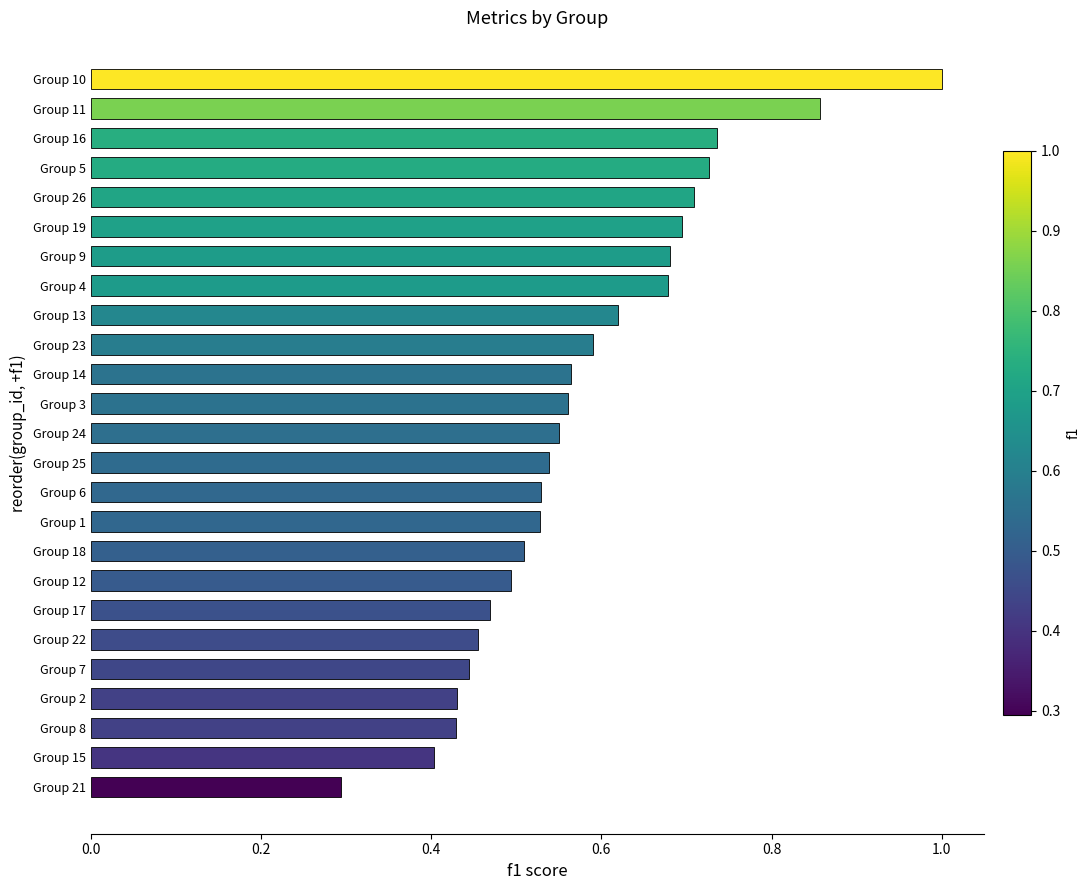

Between Group 4 and Group 8, which is larger?

Group 4